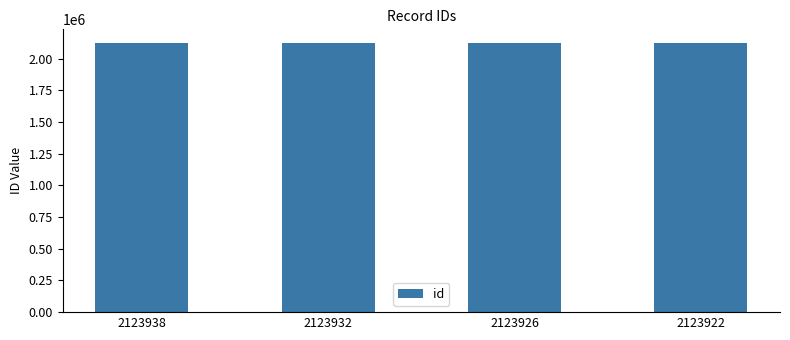

What is the difference between the maximum and minimum values?

16